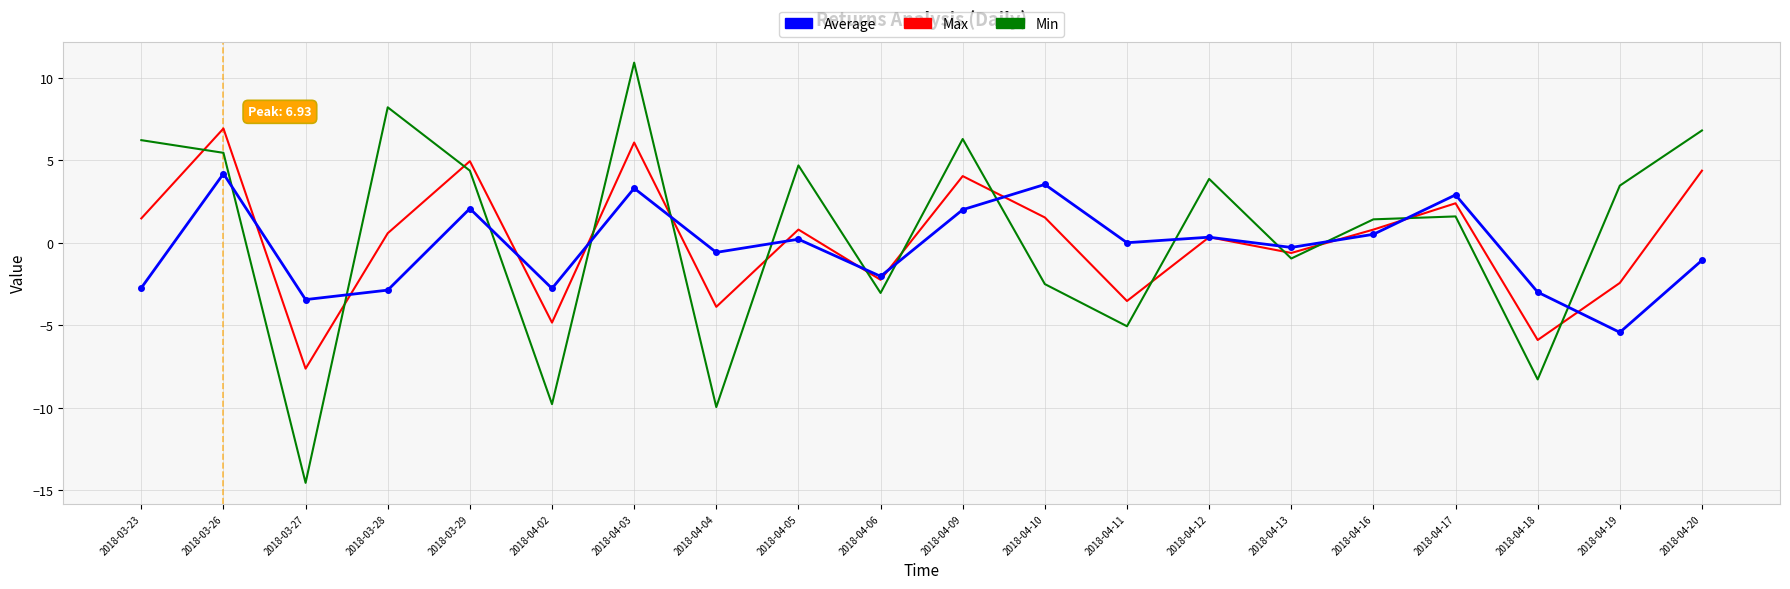

How many values in Min are above zero?

12